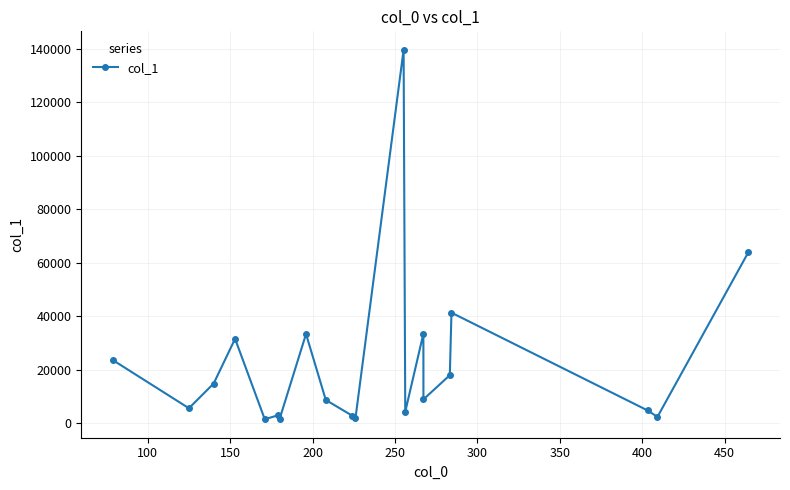

How many interior local peaks (higher than both neighbors) does the data have?

6